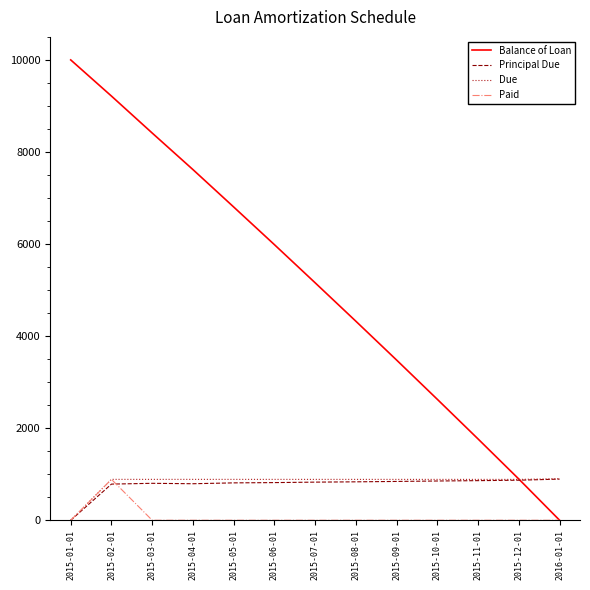

How many positive values does the Due series have?

12